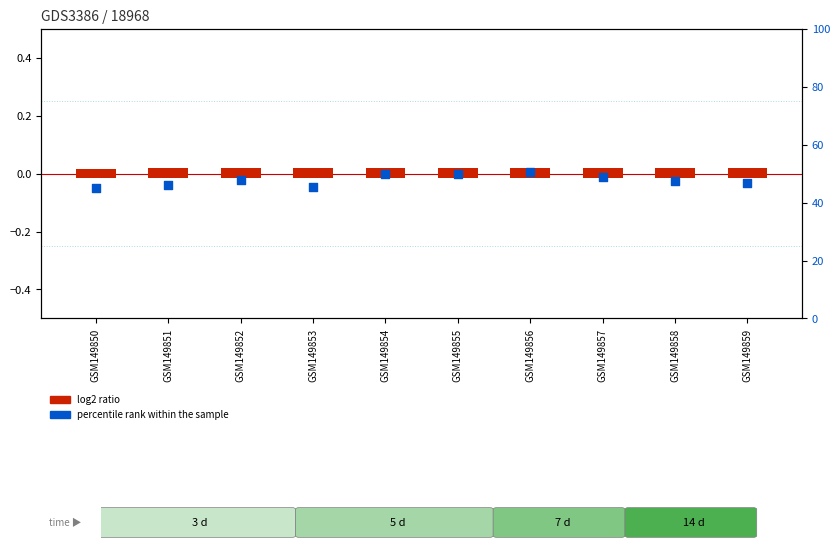

At how many categories does at least one series exceed 49?

3